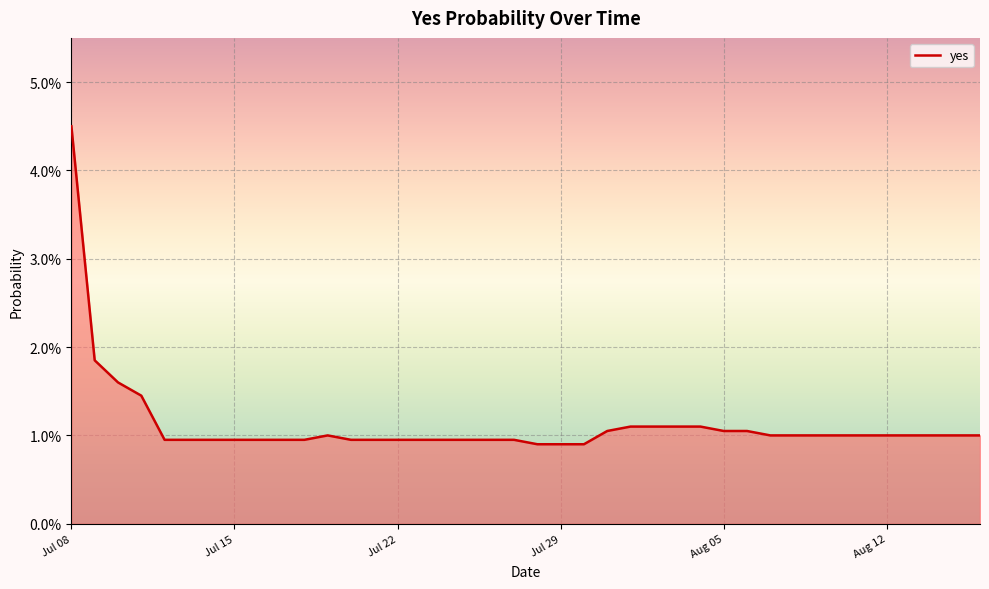

Is this an area chart (filled region under the line)?

Yes